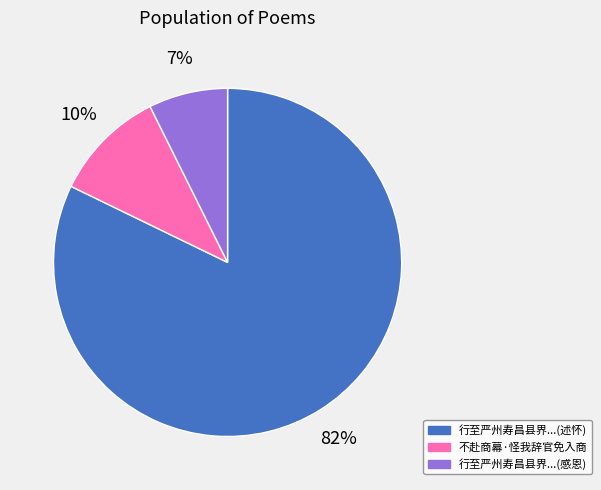

To the nearest percent, what is the average slice percentage?

33%